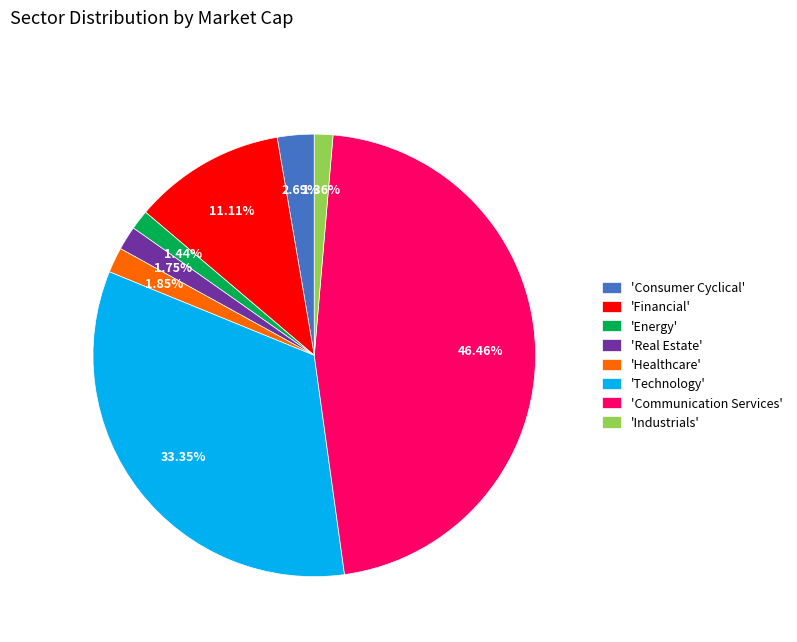

Which has a higher value, 'Real Estate' or 'Technology'?

'Technology'